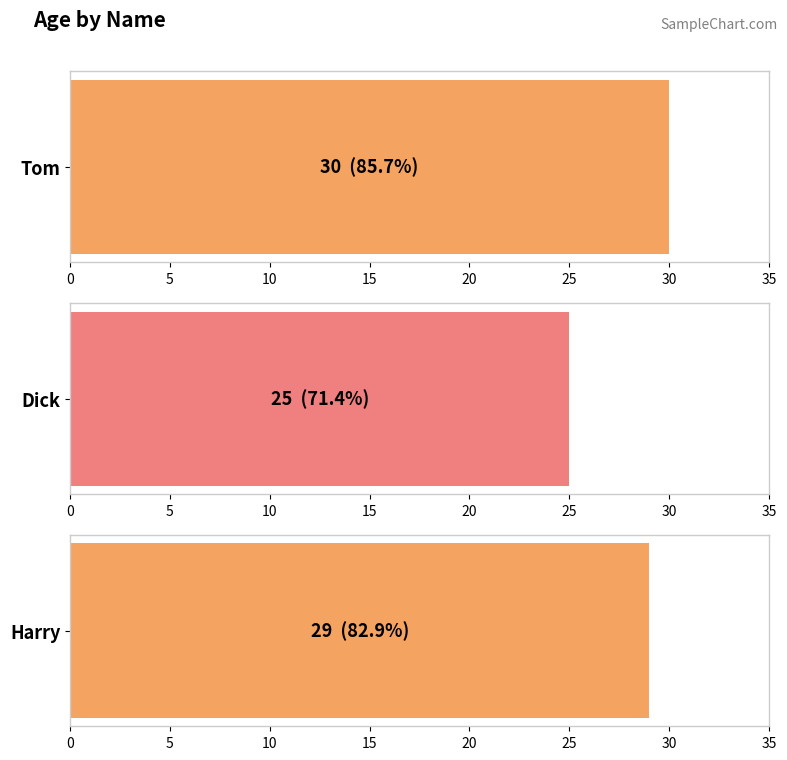

What is the ratio of the value at Dick to the value at Harry?

0.9